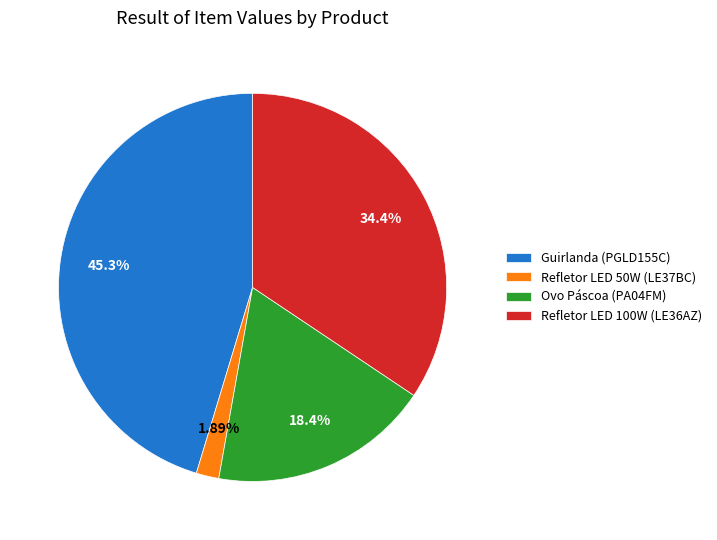

Is there any slice that represents more than half of the pie?

No